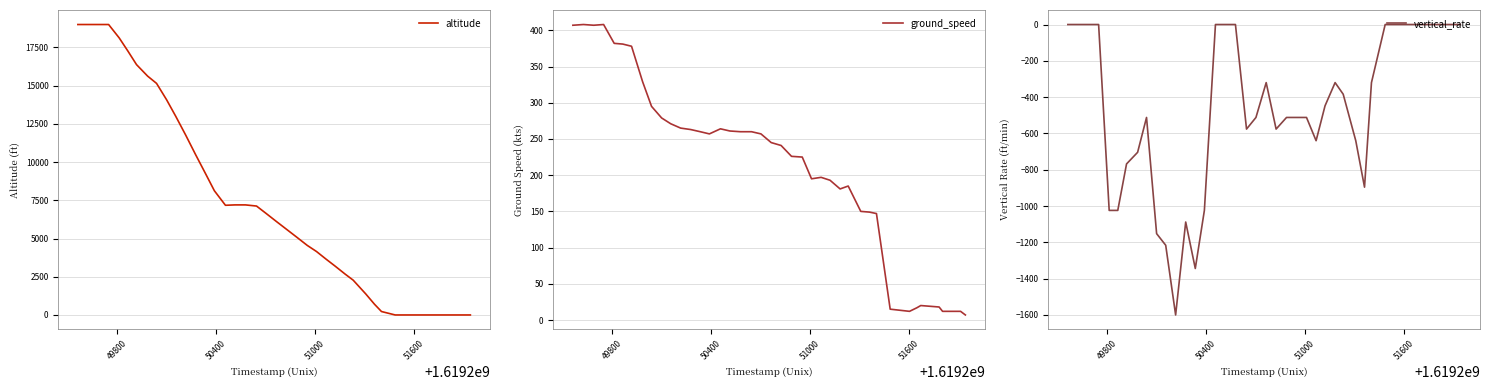

What is the highest value of the altitude series?

19000